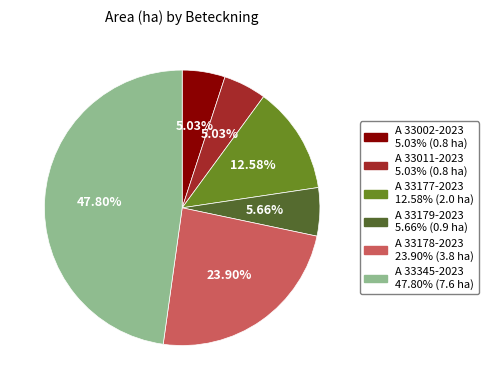

True or false: A 33179-2023 accounts for 6% of the total.

True